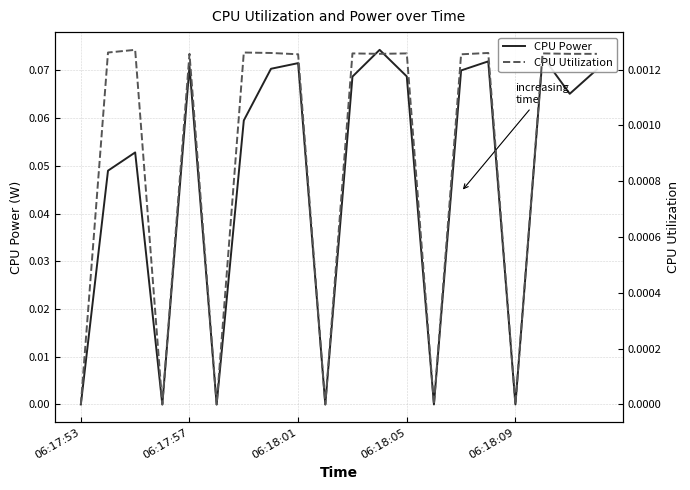

At which category is the sum across all series the highest?

11